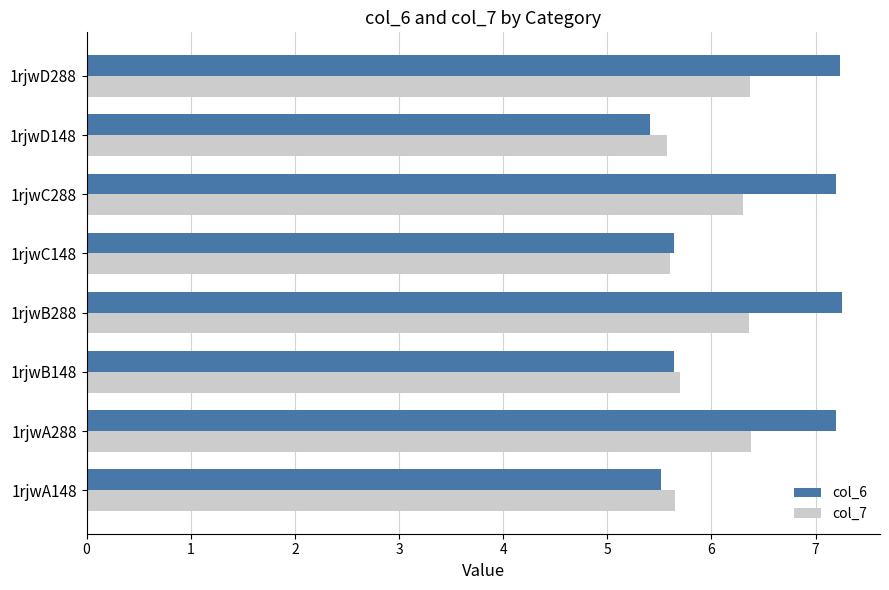

At how many categories does at least one series exceed 5?

8